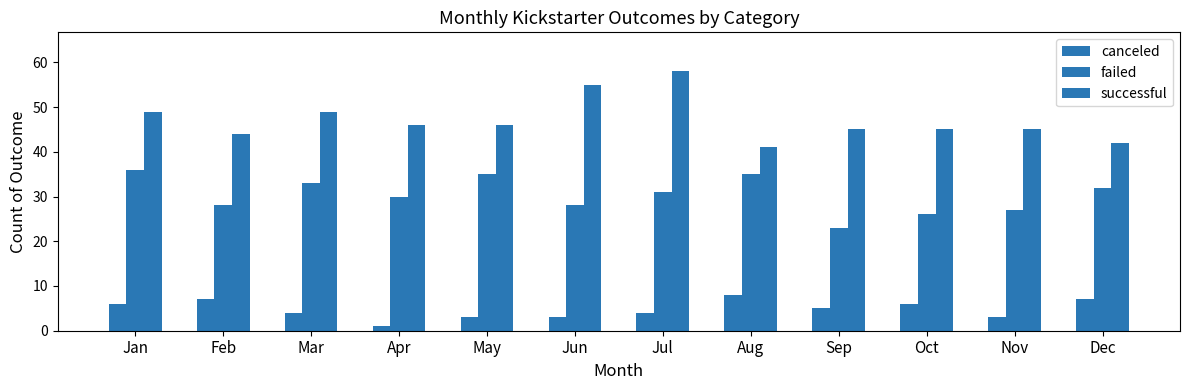

How many groups of bars are there?

12